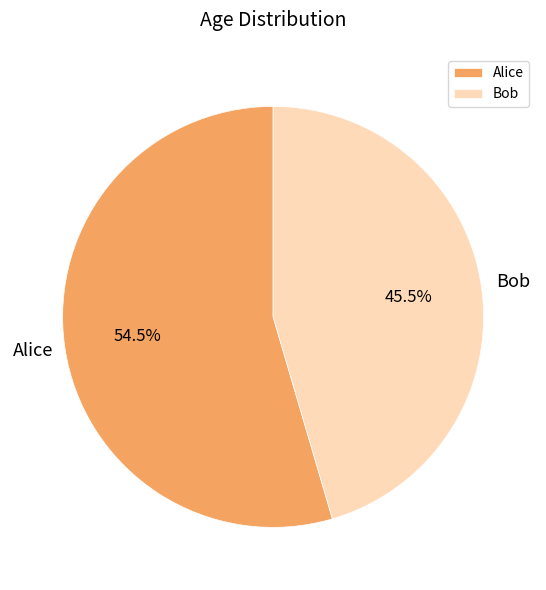

Does any single category account for the majority?

Yes